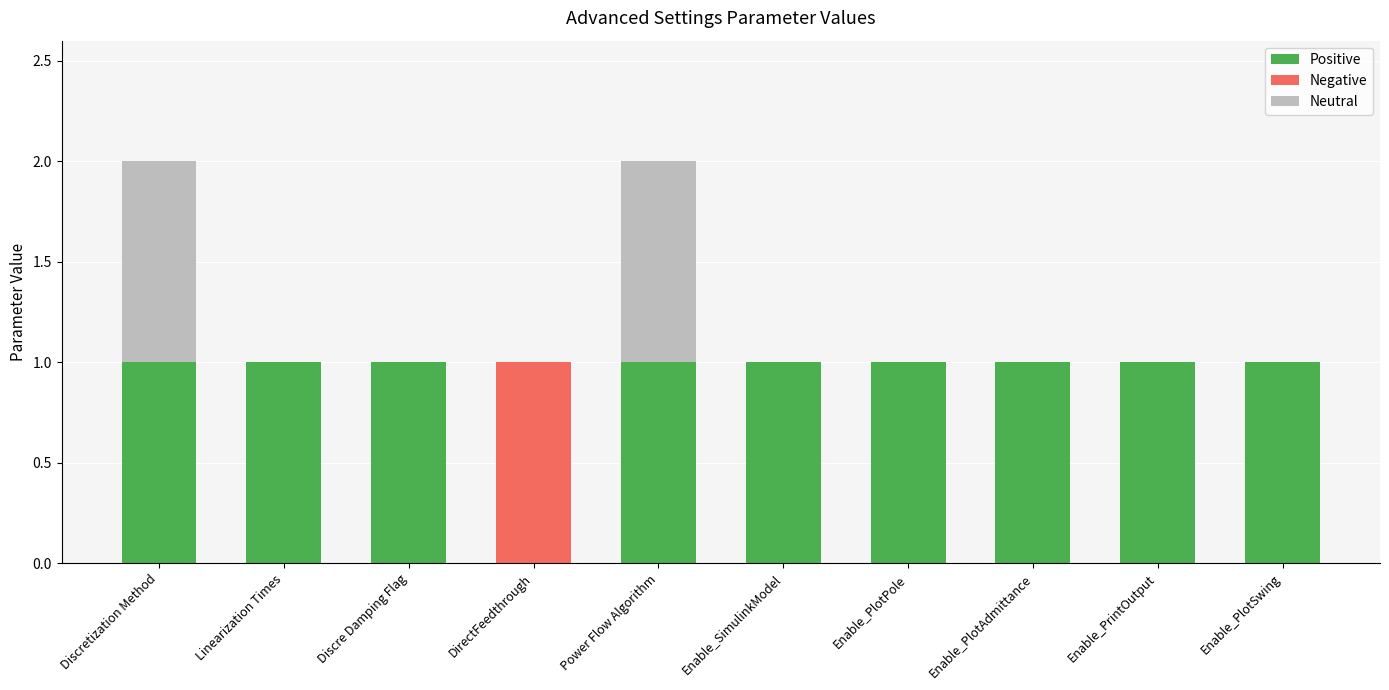

The Positive series shows 1 at Discre Damping Flag. True or false?

True